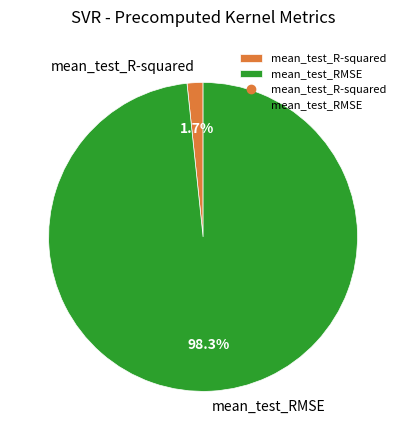

Which slice is the smallest?

mean_test_R-squared